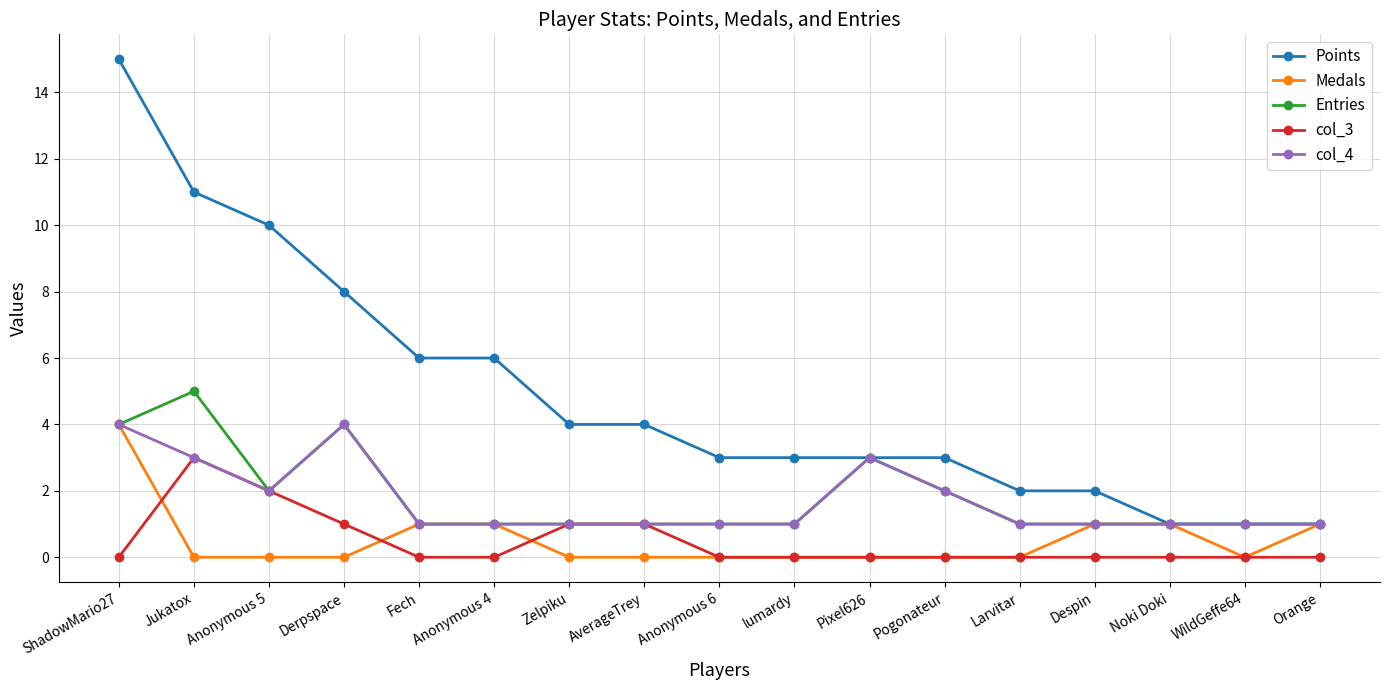

Which series has the largest total across all categories?

Points